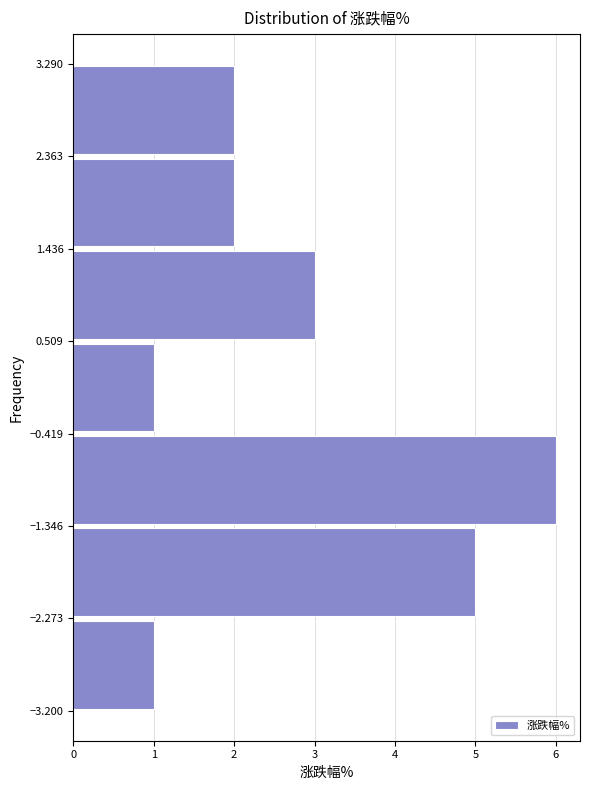

Reading bottom to top, list every bar in this chart as the range it spans on the y-axis followed by its length. The values are not printed on the chart, so give them approximately, as read against the axis.

-3.200 to -2.273: 1
-2.273 to -1.346: 5
-1.346 to -0.419: 6
-0.419 to 0.509: 1
0.509 to 1.436: 3
1.436 to 2.363: 2
2.363 to 3.290: 2